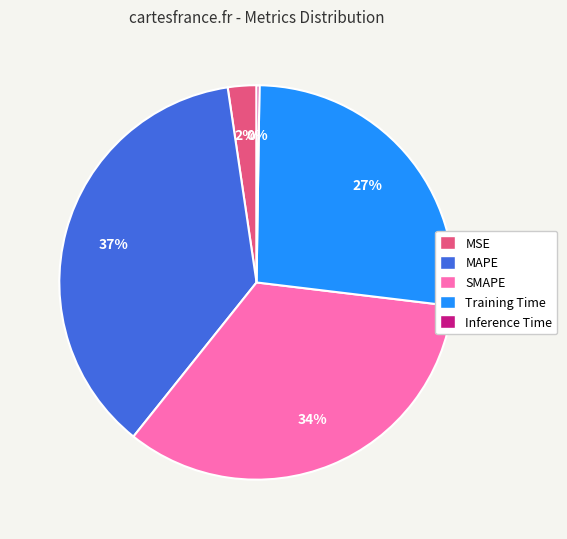

Is the sum of Training Time and MSE greater than half?

No